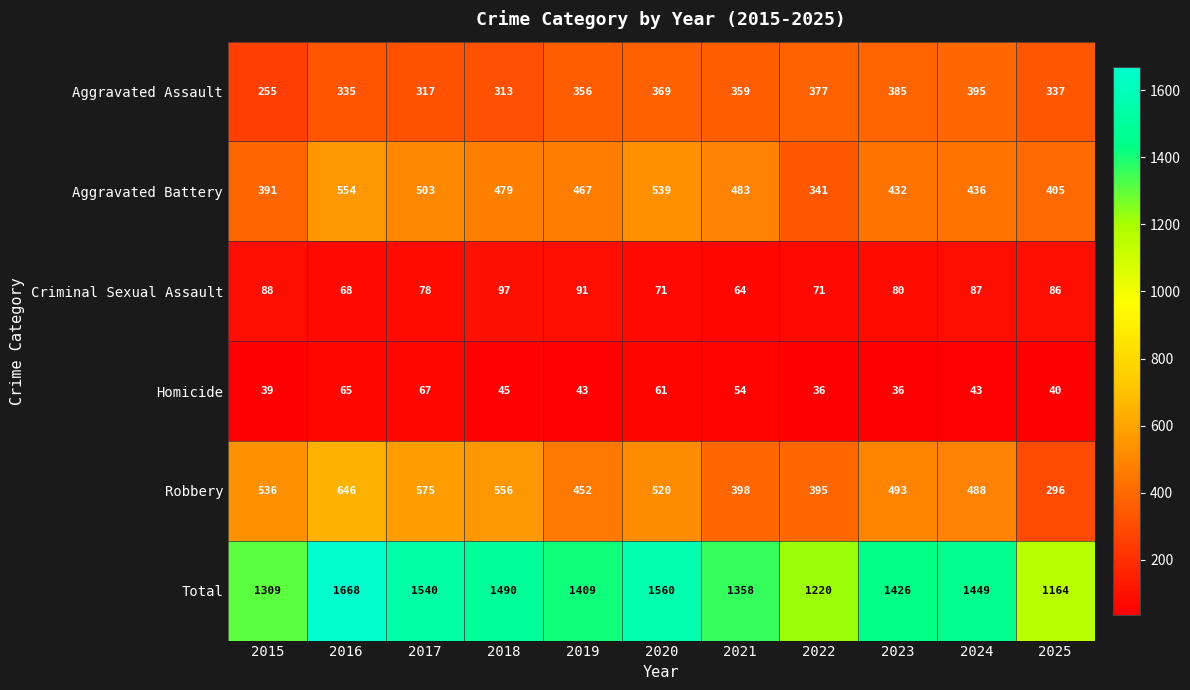

Read the Criminal Sexual Assault value at 2018.

97